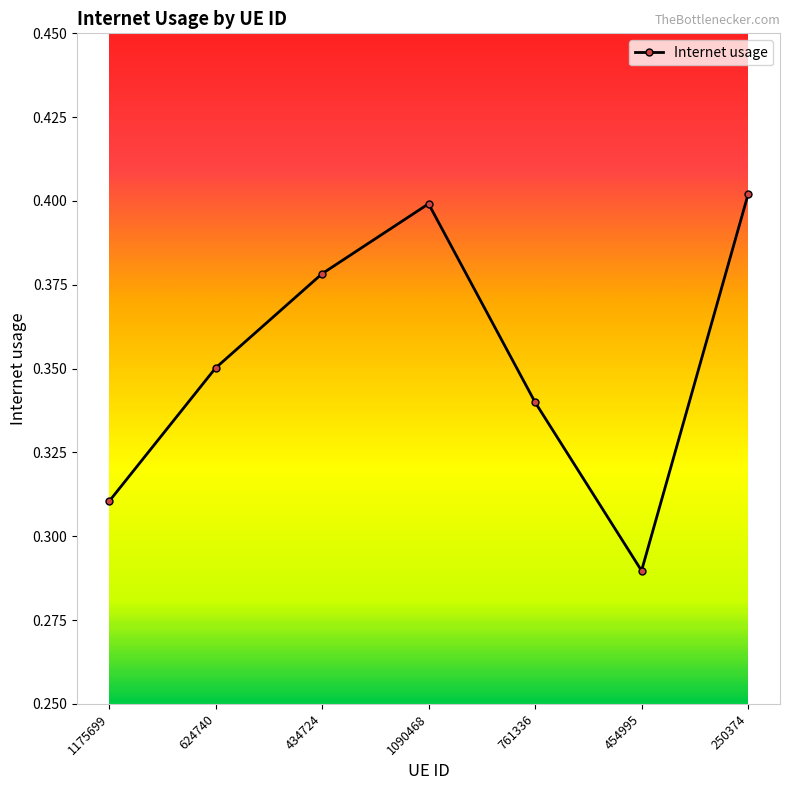

What is the difference between the second highest and second lowest values?

0.1